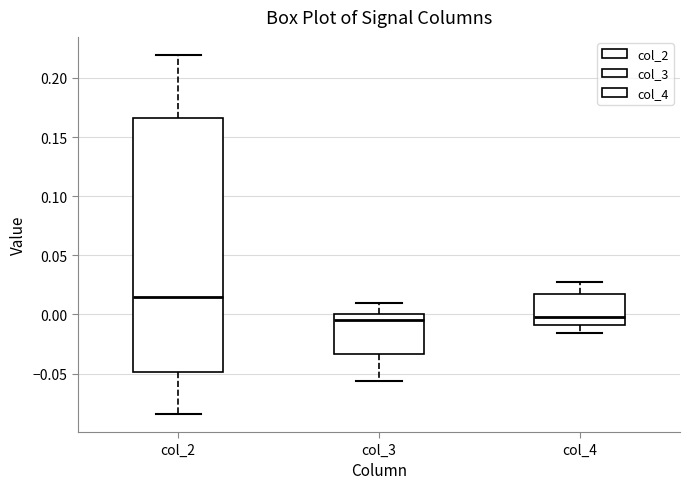

Which box has the highest median line?

col_2